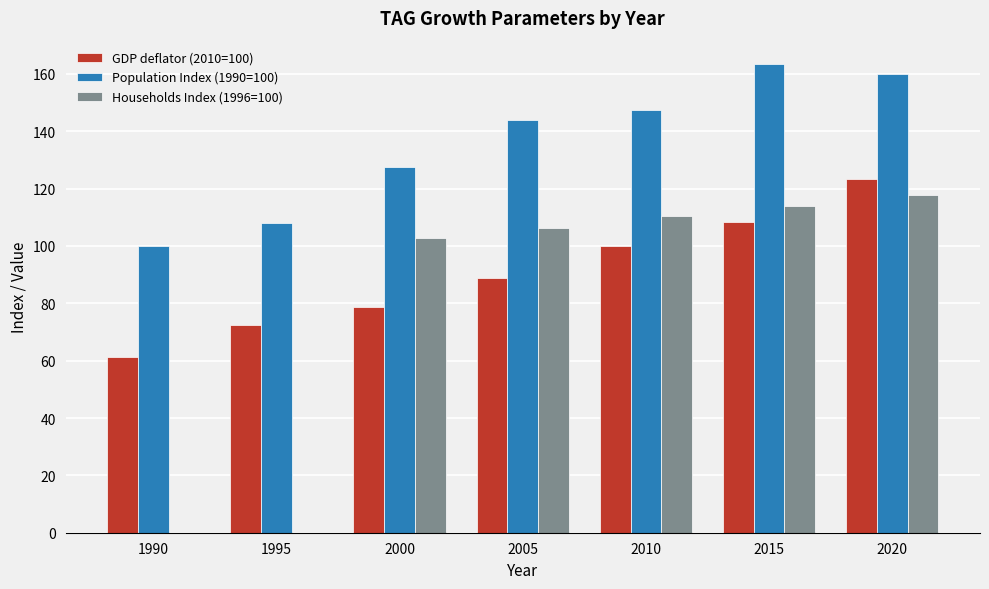

What is the sum of all Population Index (1990=100) values?

950.3